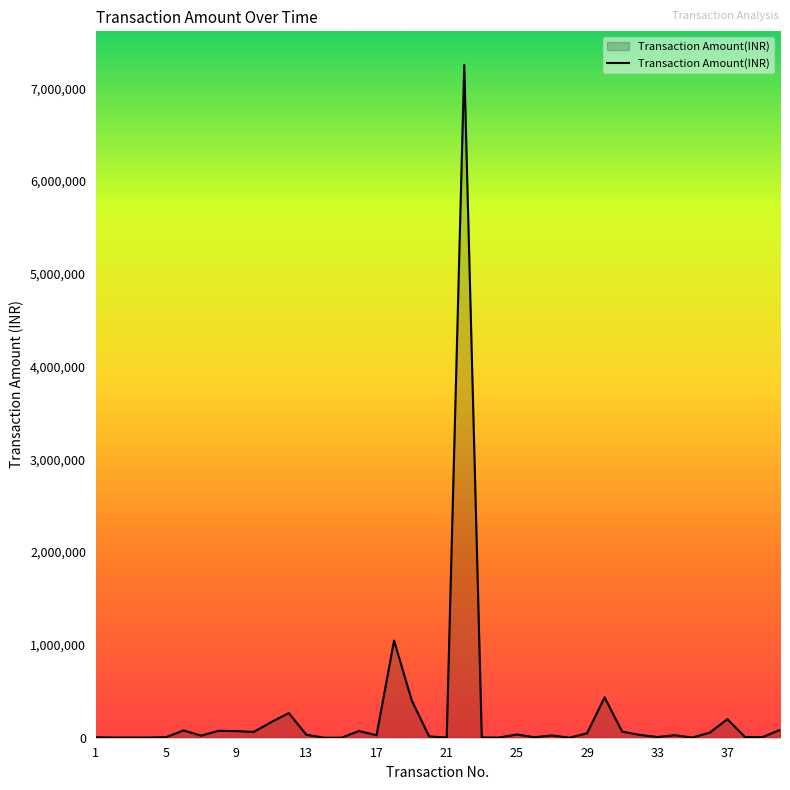

What is the difference between the maximum and minimum values?

7249971.1